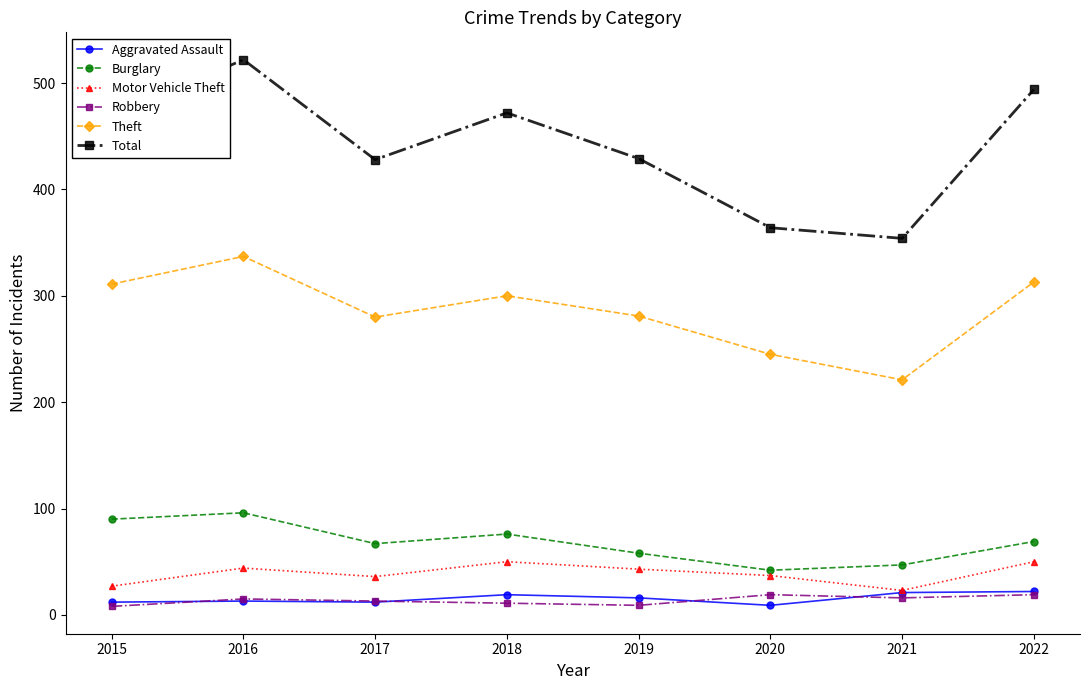

What is the greatest value displayed?

522